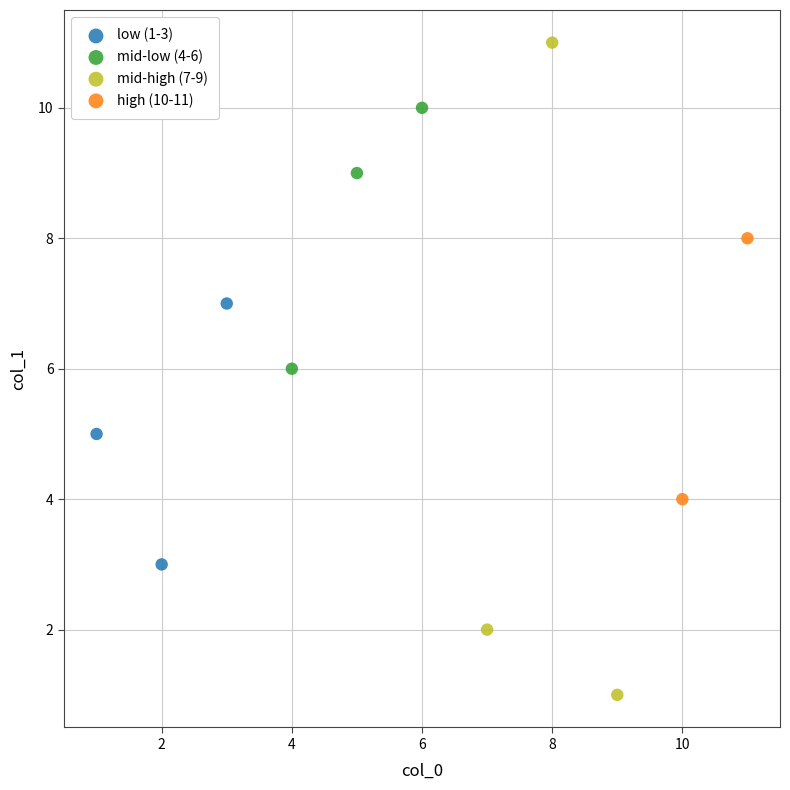

Which series has the largest Y range (max minus min)?

mid-high (7-9)